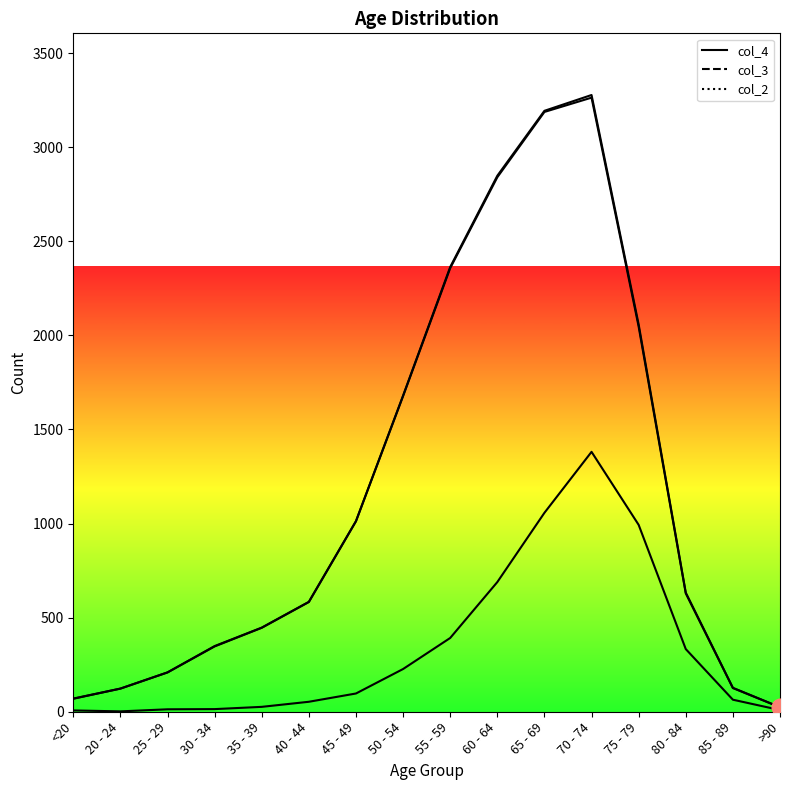

True or false: col_3 and col_4 intersect in this chart.

True